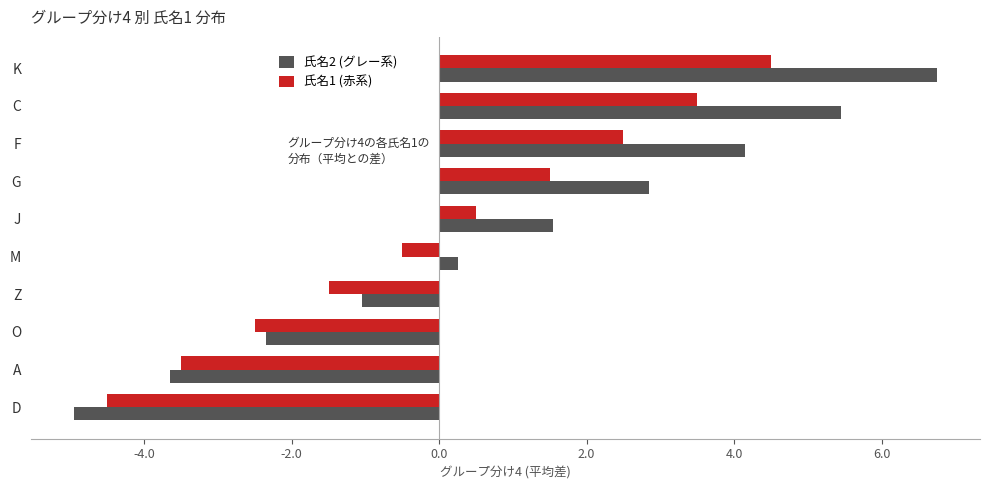

List the labels in order of 氏名2 (グレー系) value, smallest first.

D, A, O, Z, M, J, G, F, C, K